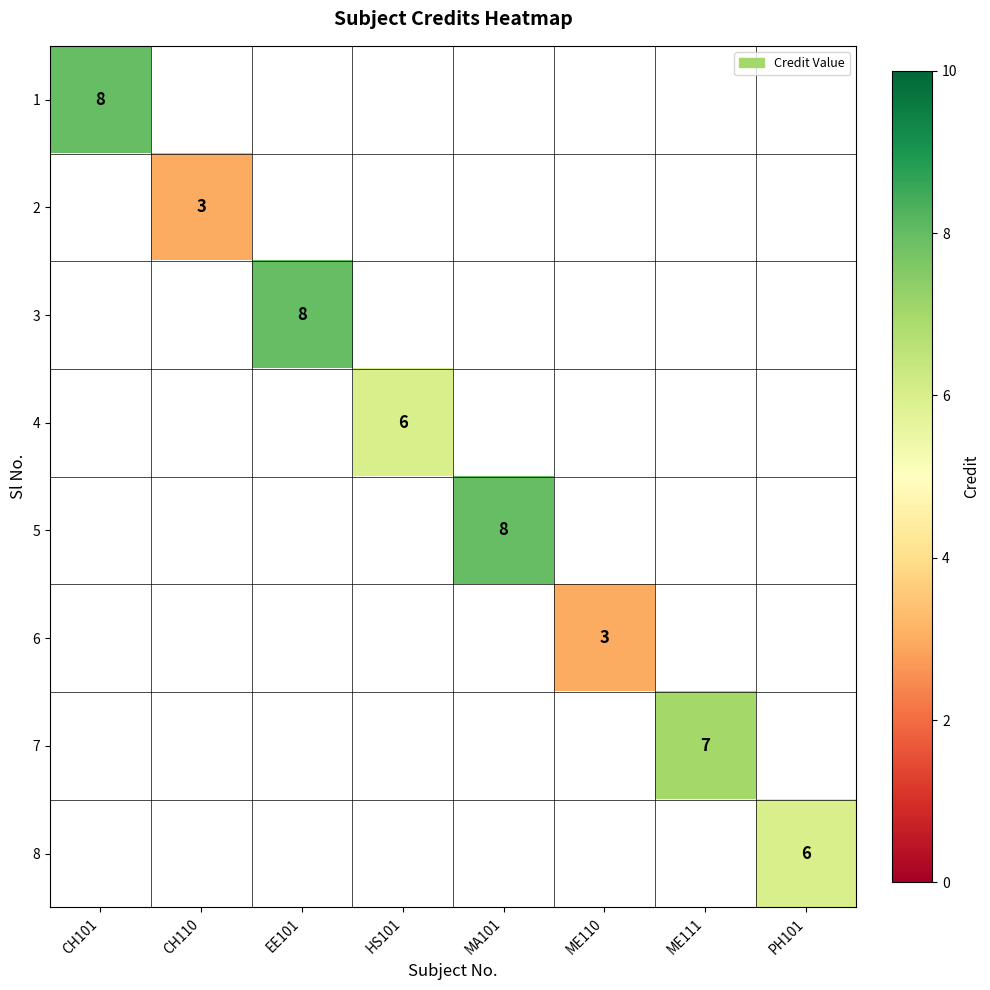

The value of 1 at CH101 is 4. True or false?

False